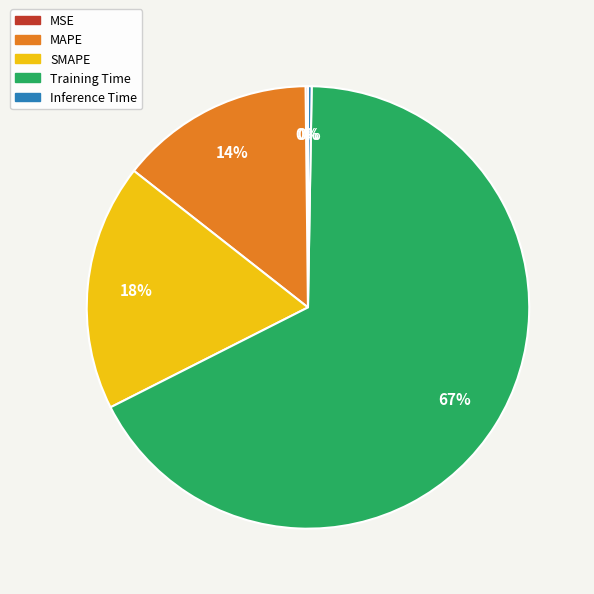

What is the largest slice in the pie chart?

Training Time